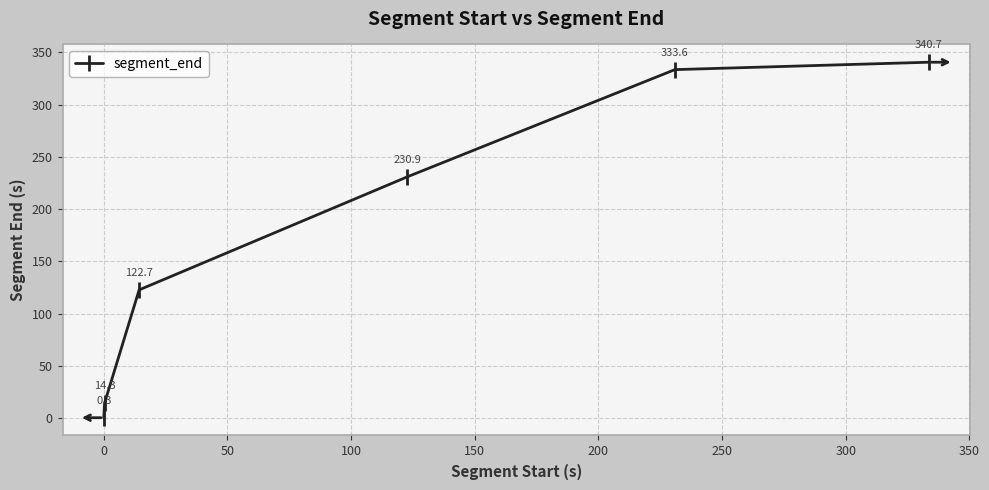

Reading left to right, transcribe all the data shown in this chart.

0.3	14.3	122.7	230.9	333.6	340.7